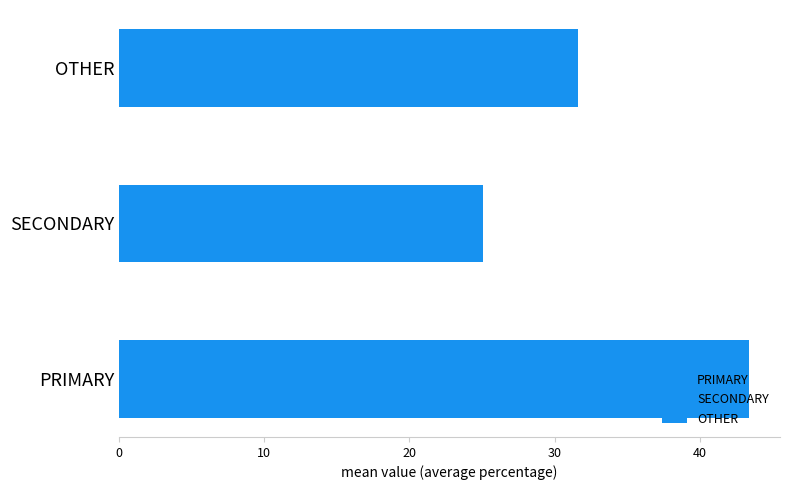

At '22, wk48, list the series in order from largest to smallest.

PRIMARY, OTHER, SECONDARY